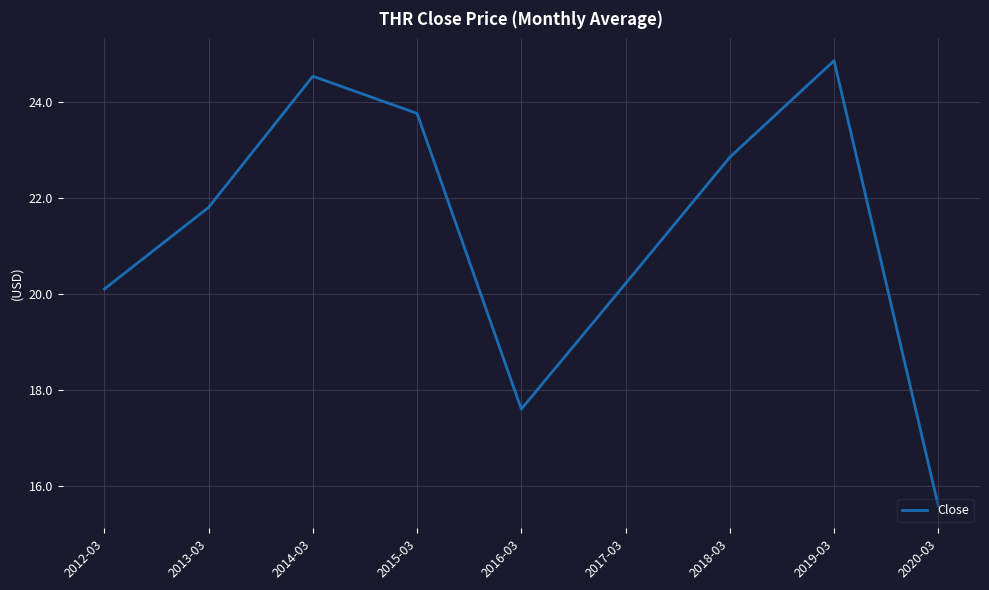

What is the average value?

21.3